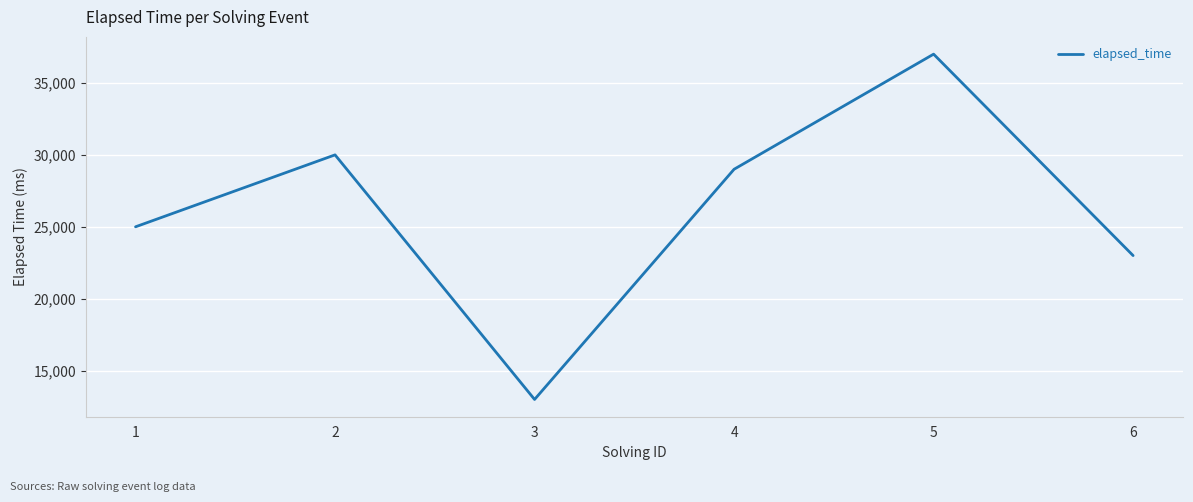

What is the smallest value displayed?

13000